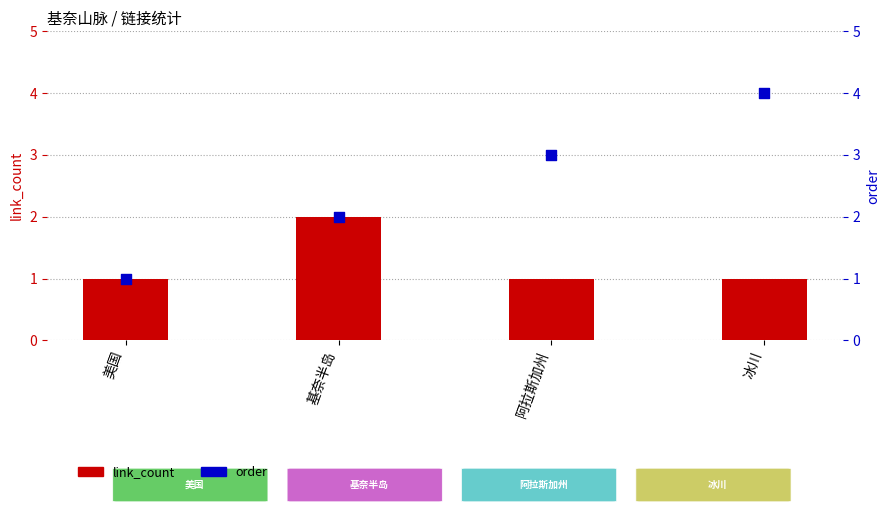

Is the value of link_count at 冰川 greater than the value of order at 美国?

No